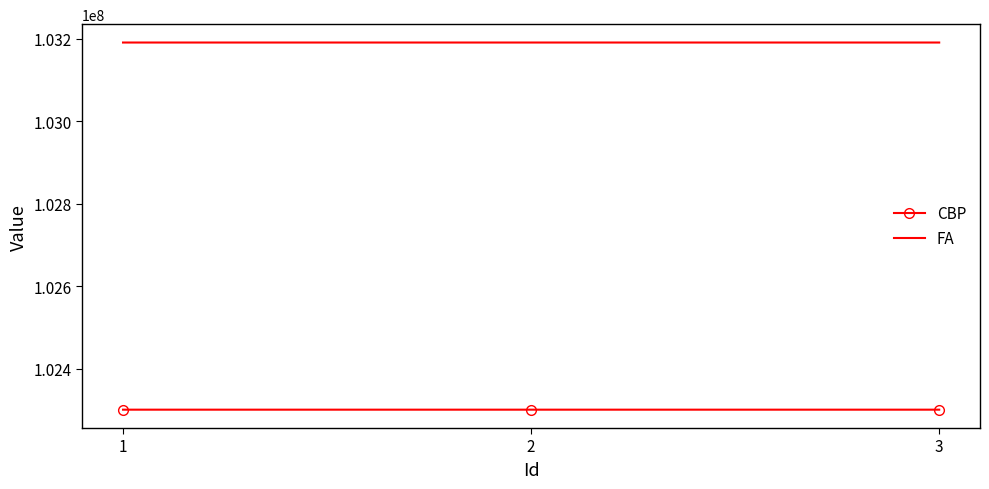

What is the total value across all series at 2?

205491343